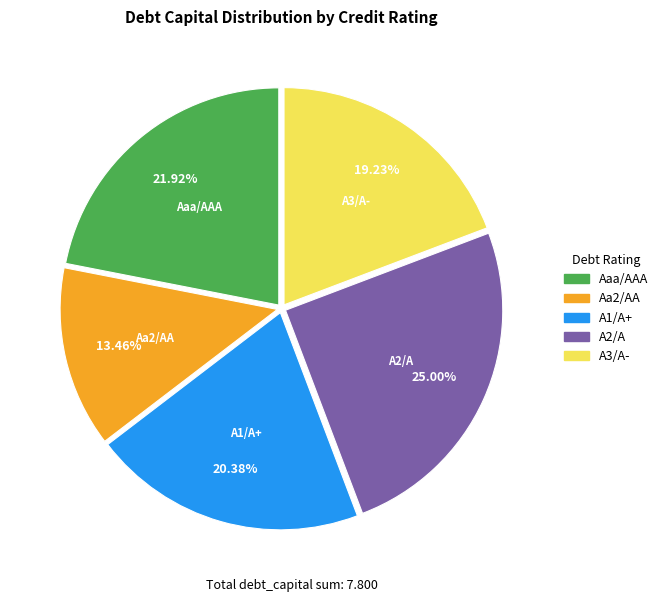

What is the ratio of the value at Aaa/AAA to the value at A3/A-?

1.1